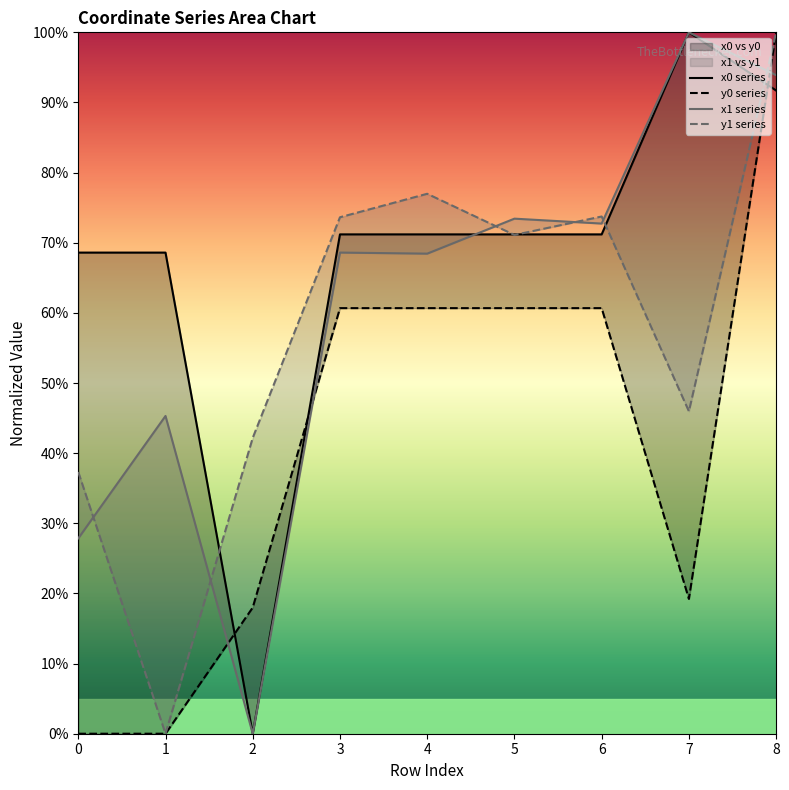

How many values in the y0 series series are below 60?

4